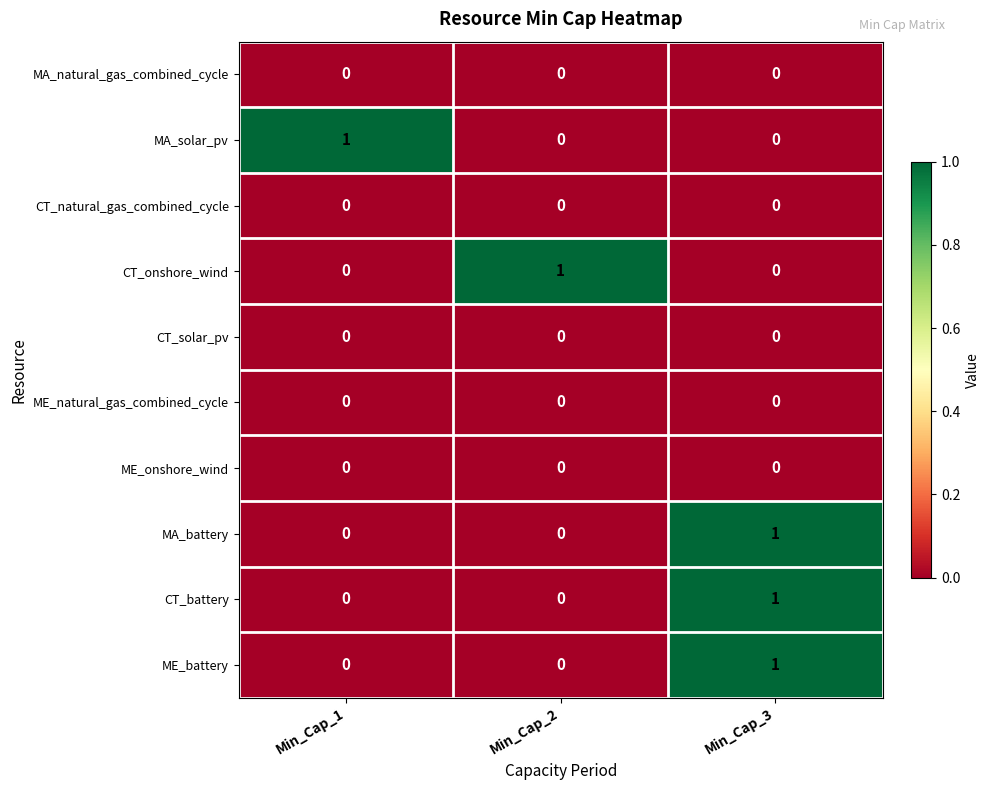

How many MA_solar_pv values are between 0 and 1?

3